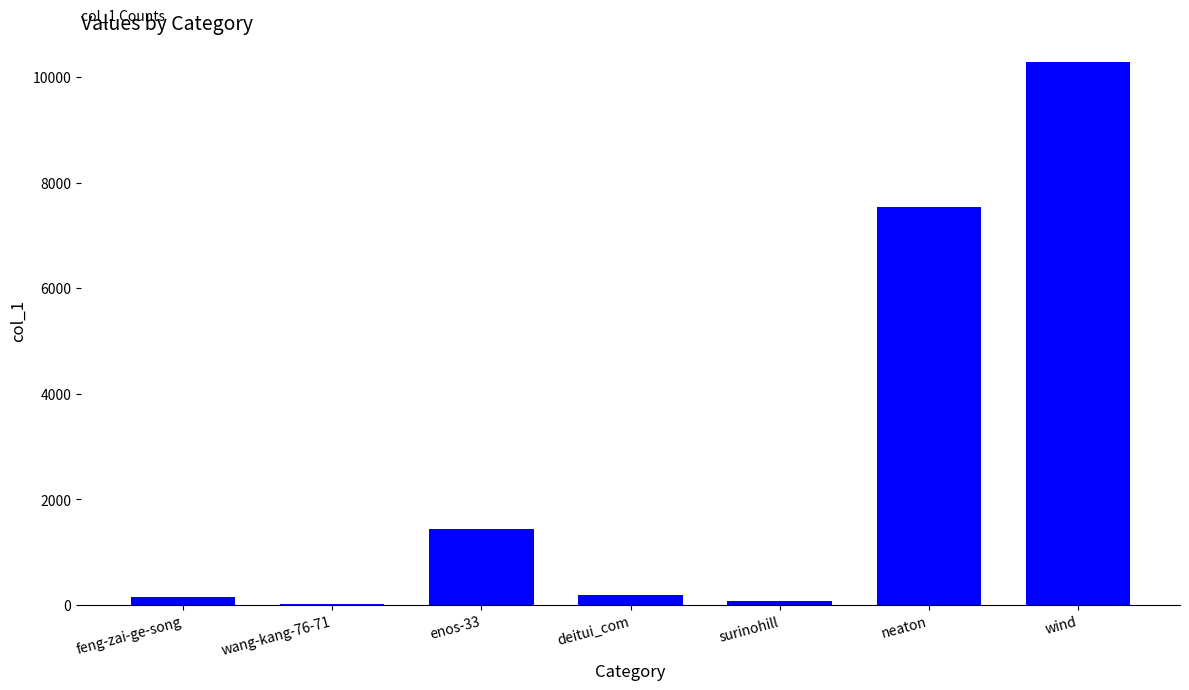

Which category has the highest value across all series?

wind